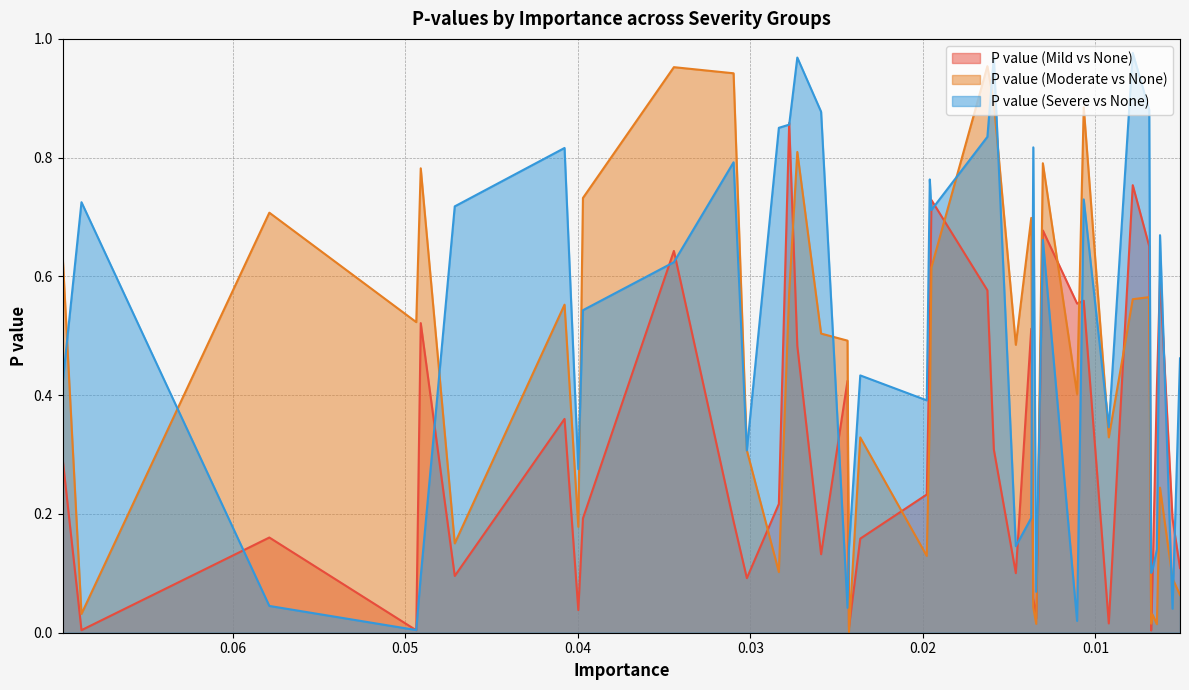

How many lines are shown in the chart?

3